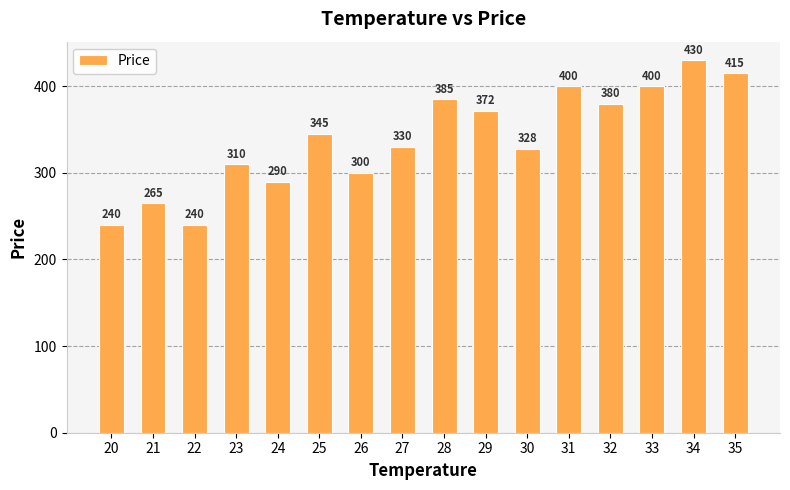

What is the ratio of the value at 31 to the value at 22?

1.7